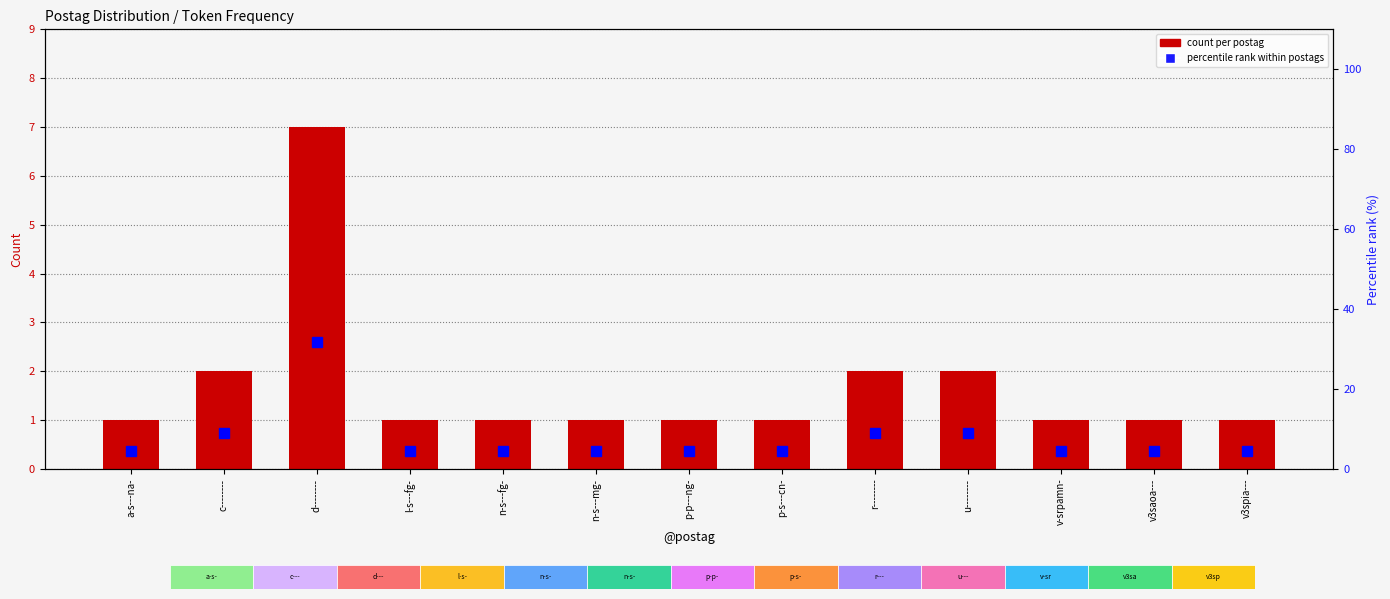

What are all the series names shown in the legend?

count per postag, percentile rank within postags